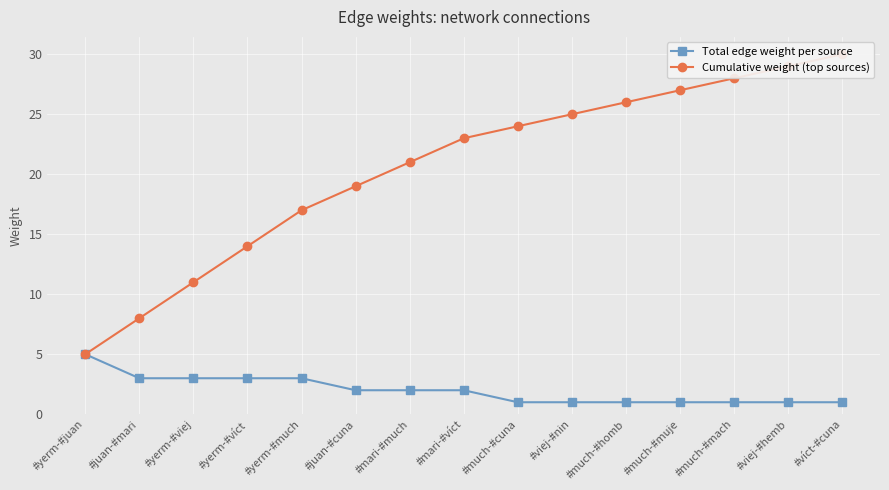

What is the lowest value of the Cumulative weight (top sources) series?

5